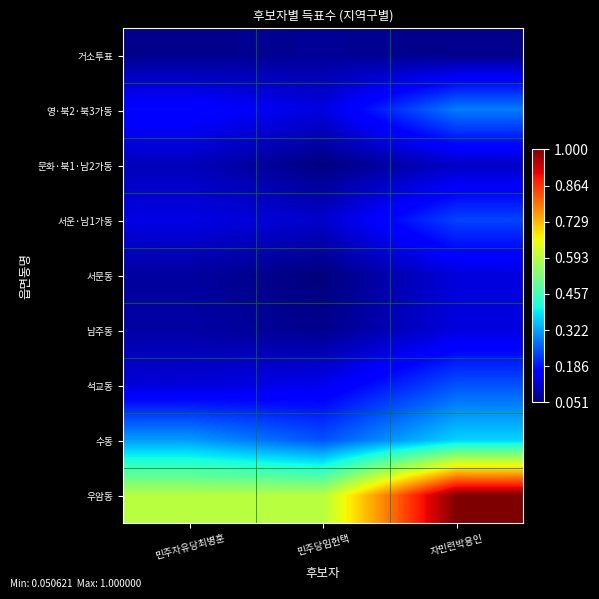

Reading right to left, list all the values displayed in this chart.

거소투표: 자민련박용인=0.1	민주당임헌택=0.1	민주자유당최병훈=0.1
영·북2·북3가동: 자민련박용인=0.3	민주당임헌택=0.1	민주자유당최병훈=0.2
문화·북1·남2가동: 자민련박용인=0.1	민주당임헌택=0.1	민주자유당최병훈=0.1
서운·남1가동: 자민련박용인=0.2	민주당임헌택=0.1	민주자유당최병훈=0.1
서문동: 자민련박용인=0.1	민주당임헌택=0.1	민주자유당최병훈=0.1
남주동: 자민련박용인=0.1	민주당임헌택=0.1	민주자유당최병훈=0.1
석교동: 자민련박용인=0.2	민주당임헌택=0.1	민주자유당최병훈=0.1
수동: 자민련박용인=0.4	민주당임헌택=0.2	민주자유당최병훈=0.3
우암동: 자민련박용인=1.0	민주당임헌택=0.6	민주자유당최병훈=0.6